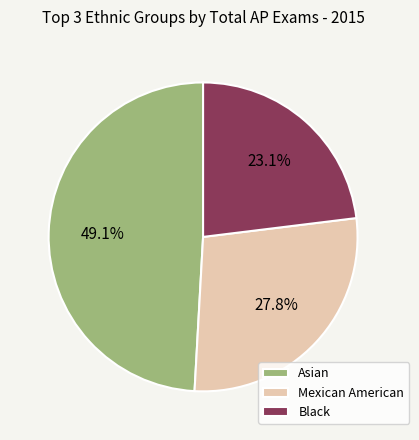

To the nearest percent, what is the difference between the largest and smallest slice percentages?

26%